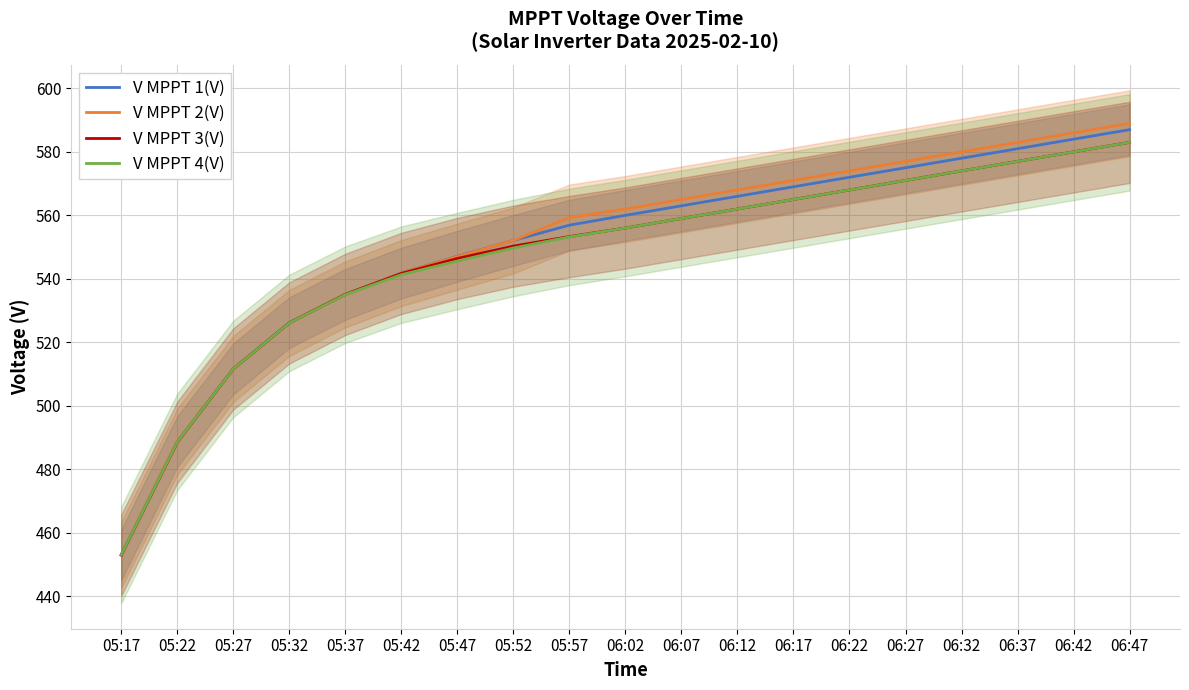

True or false: V MPPT 3(V) and V MPPT 4(V) cross at least once.

False